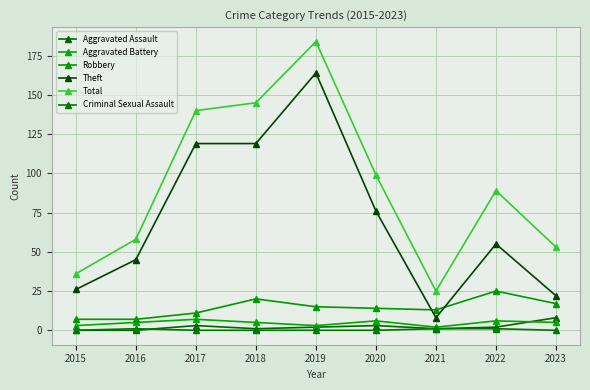

Rank the series at 2023 from lowest to highest value.

Criminal Sexual Assault, Aggravated Battery, Aggravated Assault, Robbery, Theft, Total